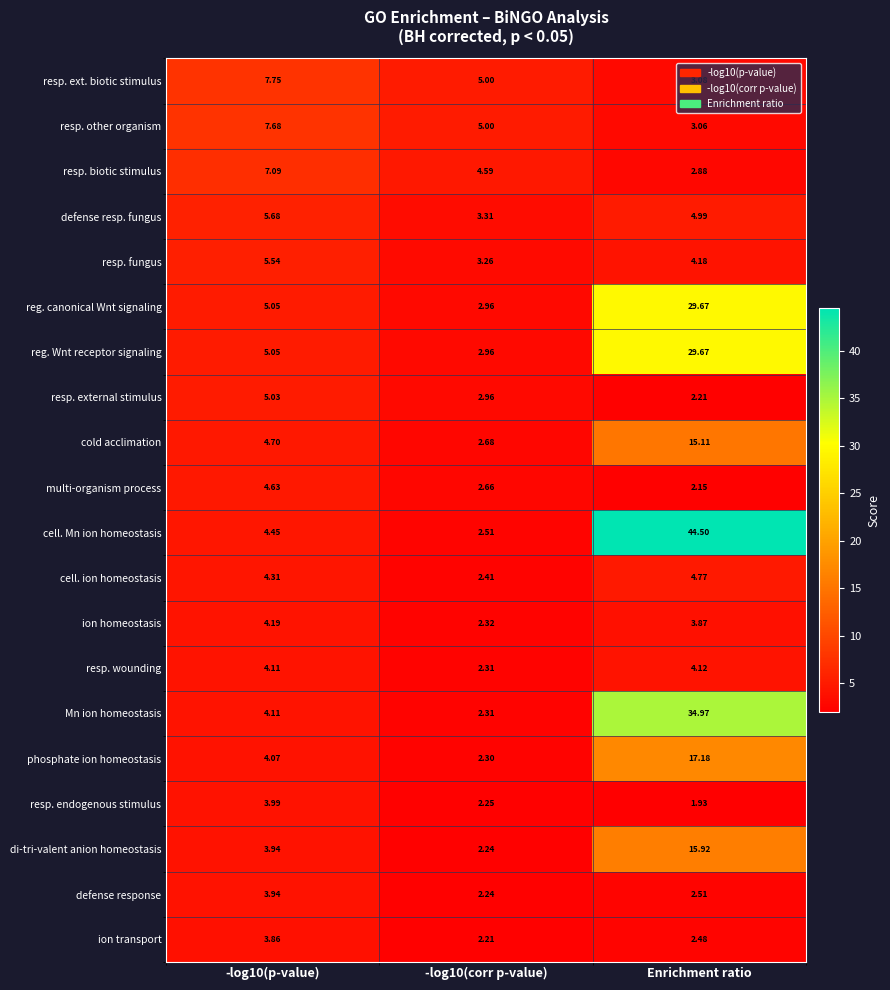

At which label is resp. endogenous stimulus closest to 2?

Enrichment ratio